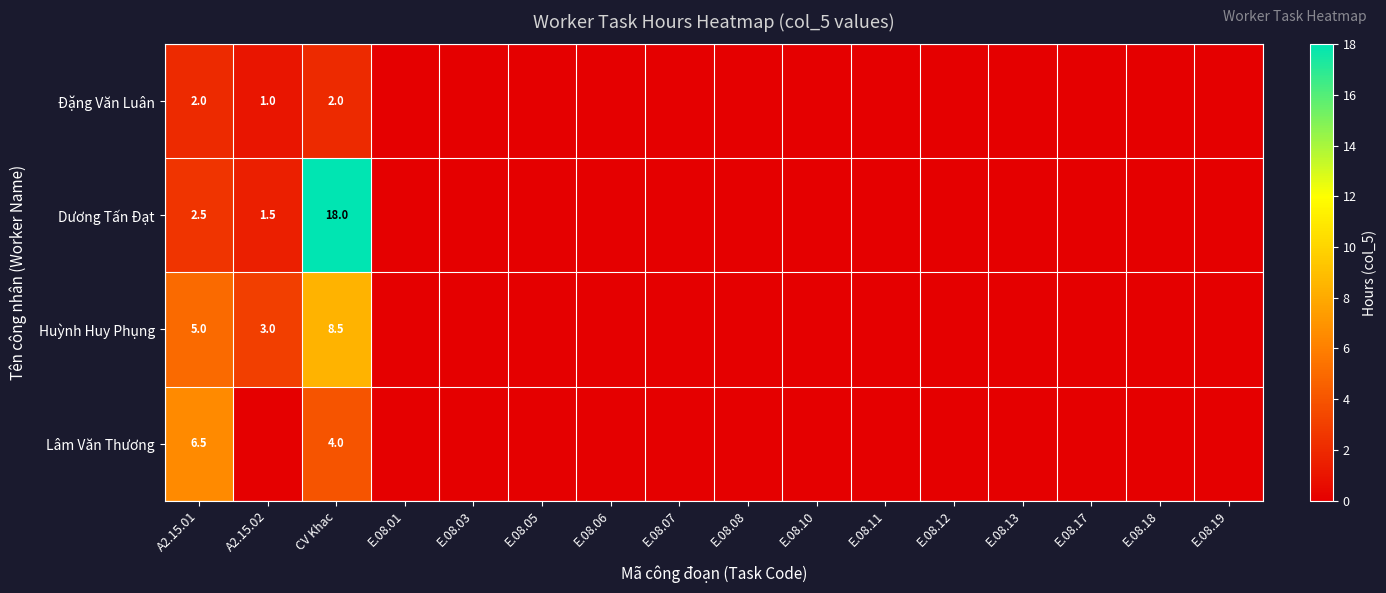

The Lâm Văn Thương series shows 2.7 at CV Khac. True or false?

False